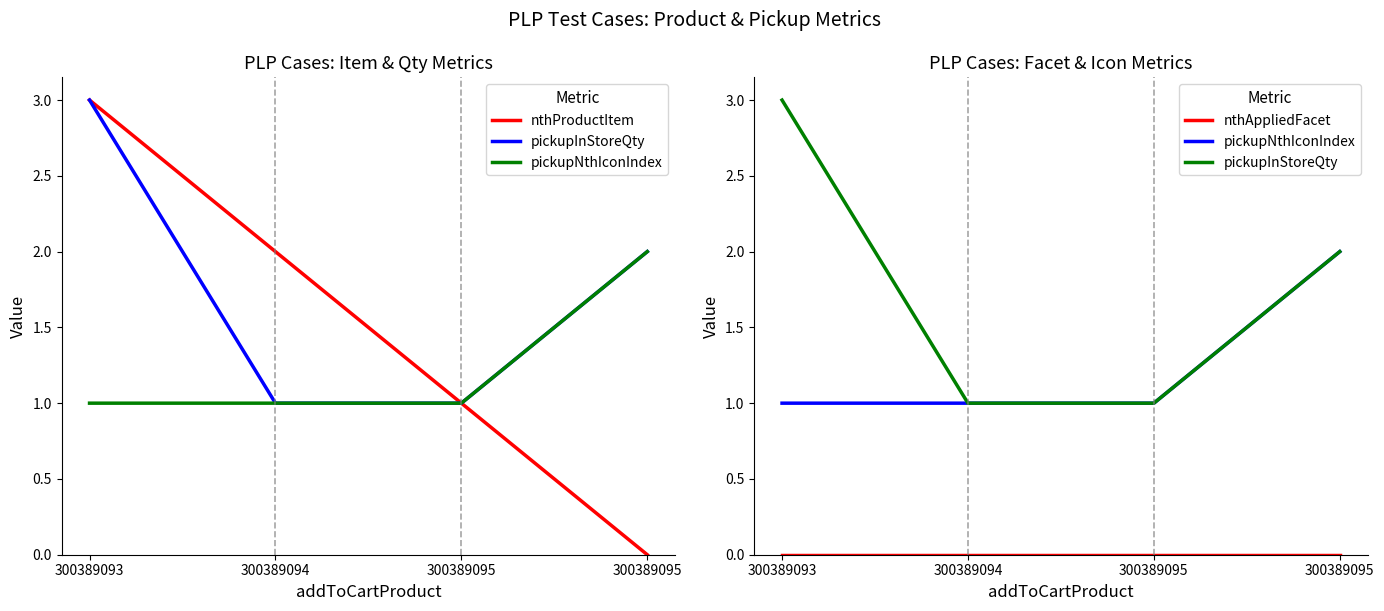

True or false: nthProductItem and pickupInStoreQty cross at least once.

False